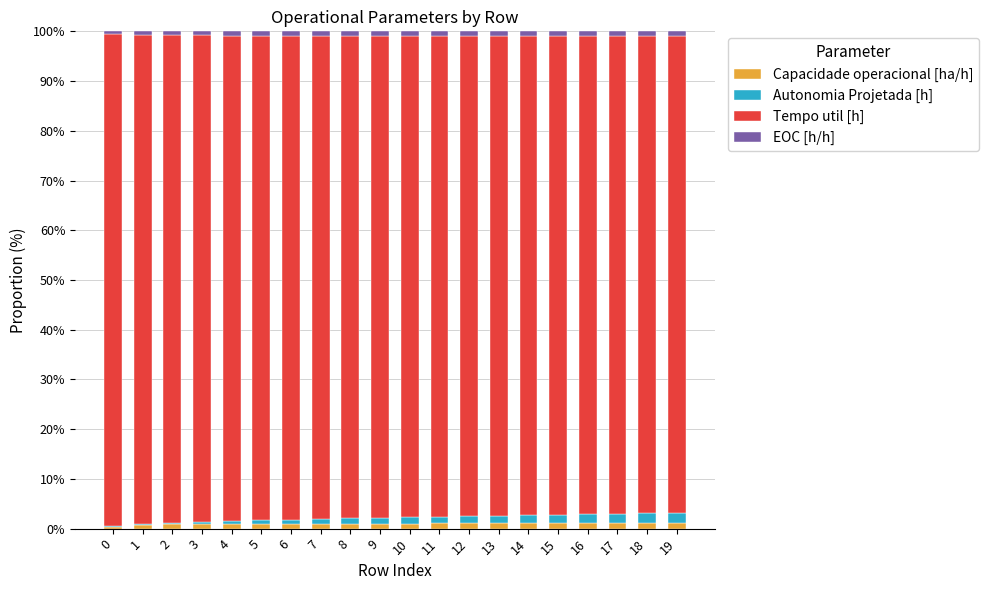

What is the sum of all Capacidade operacional [ha/h] values?

19.3